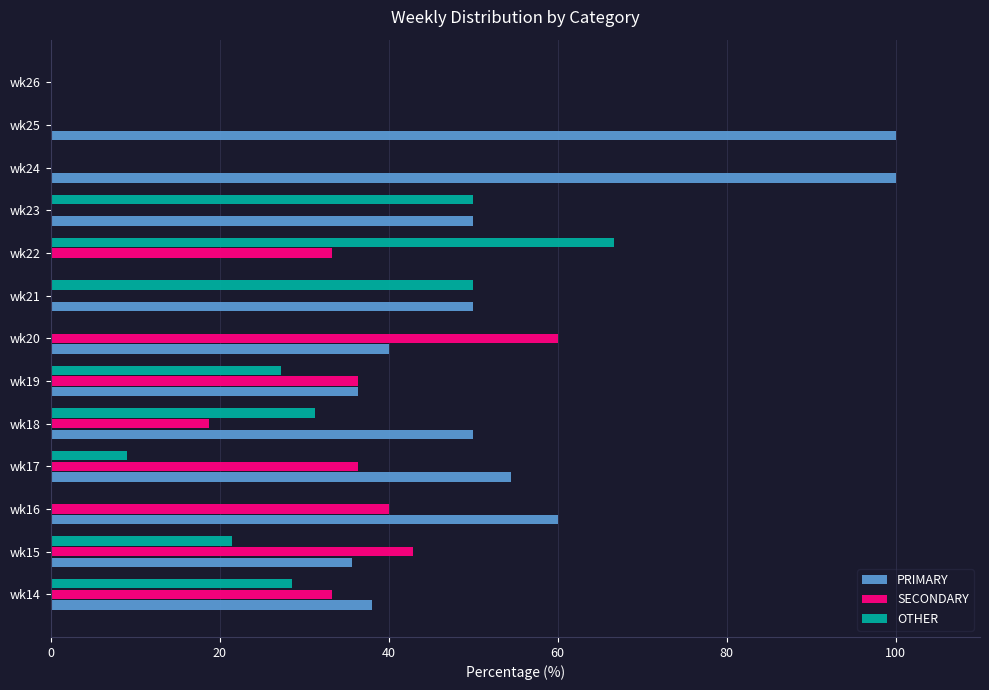

What is the total value across all series at wk16?

100.0